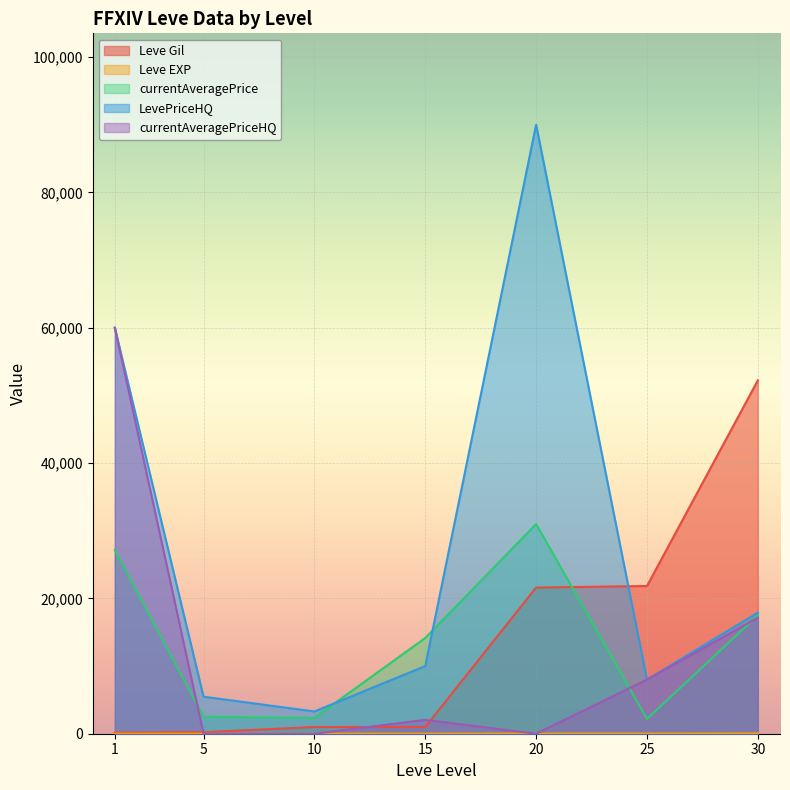

Which has a higher value, 1 or 10?

10